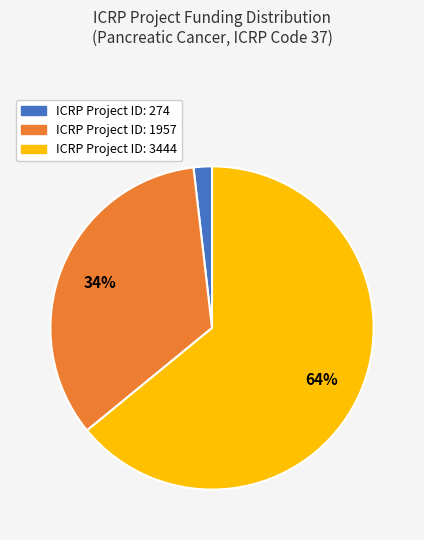

How many segments does this pie chart have?

3